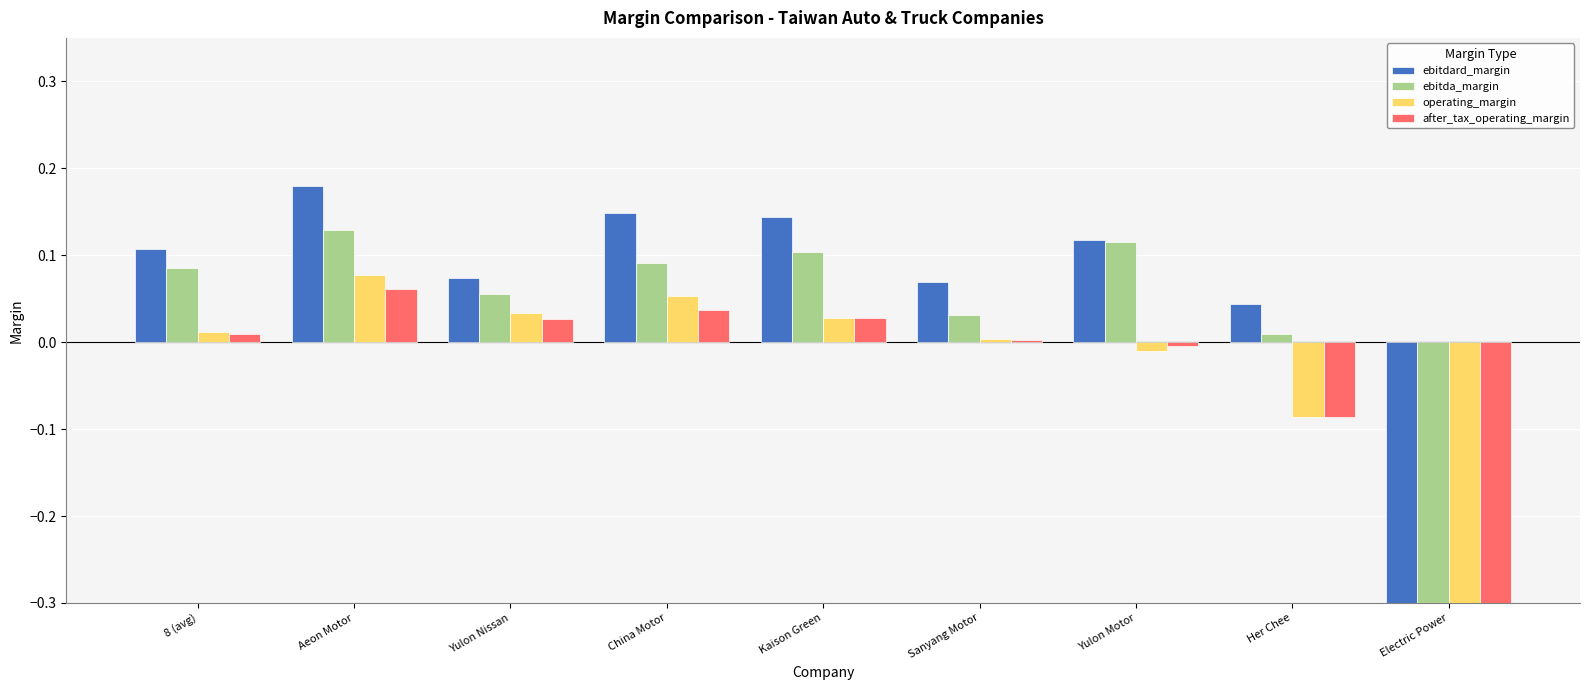

The value of ebitdard_margin at Her Chee is 0.0. True or false?

True